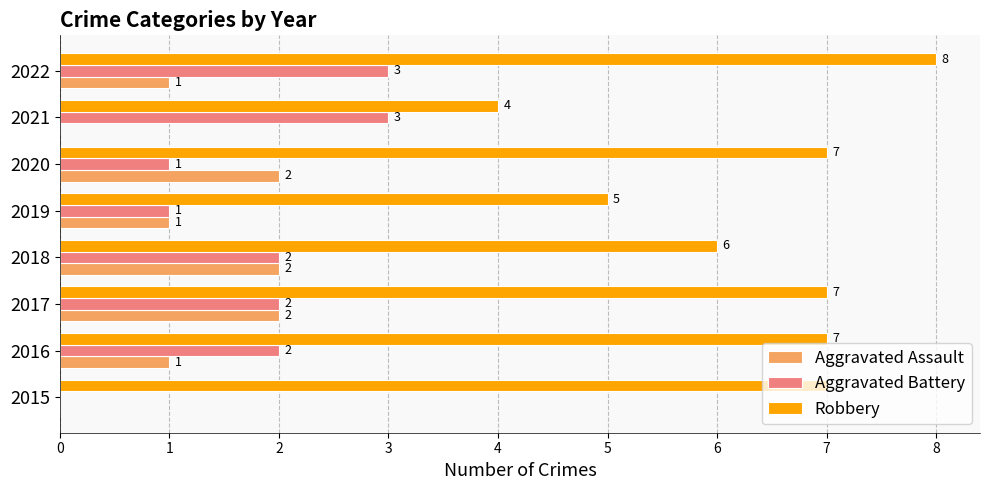

The value of Aggravated Assault at 2019 is 0. True or false?

False